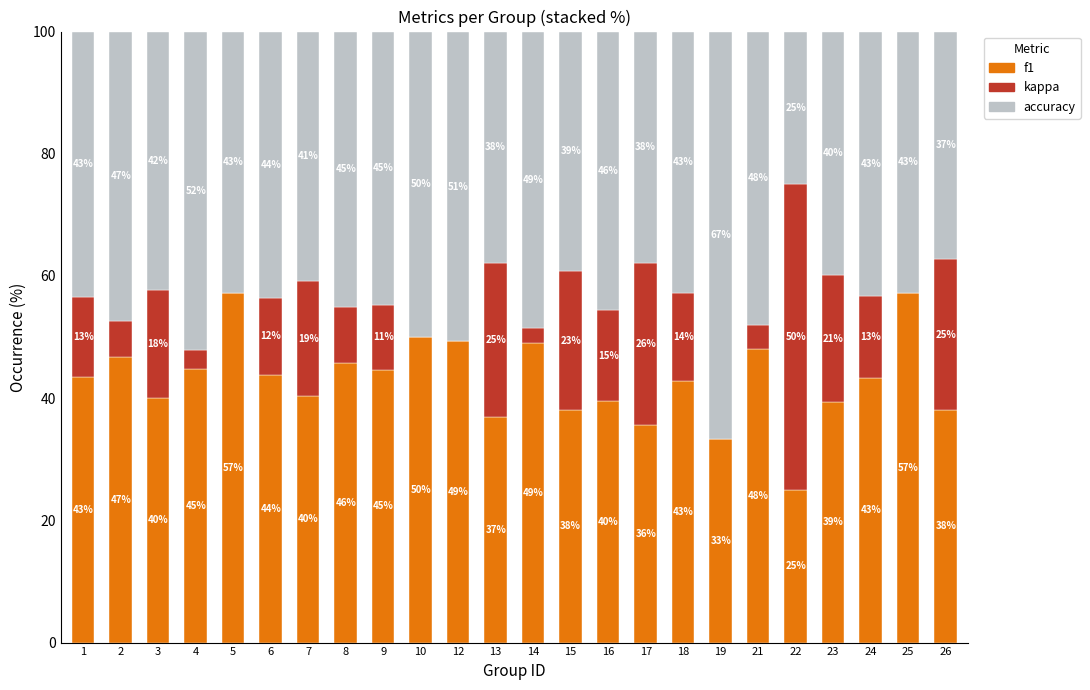

At which label is f1 closest to 41?

7